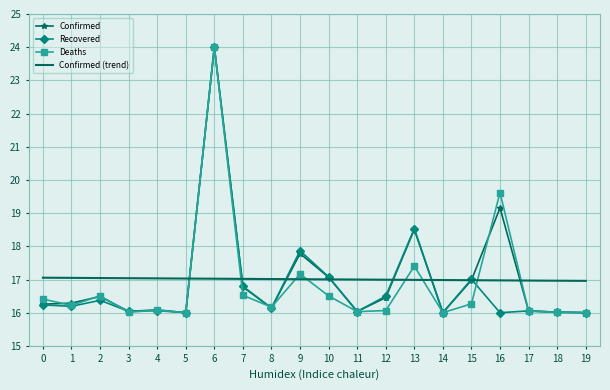

Which category has the highest value in the Deaths series?

6